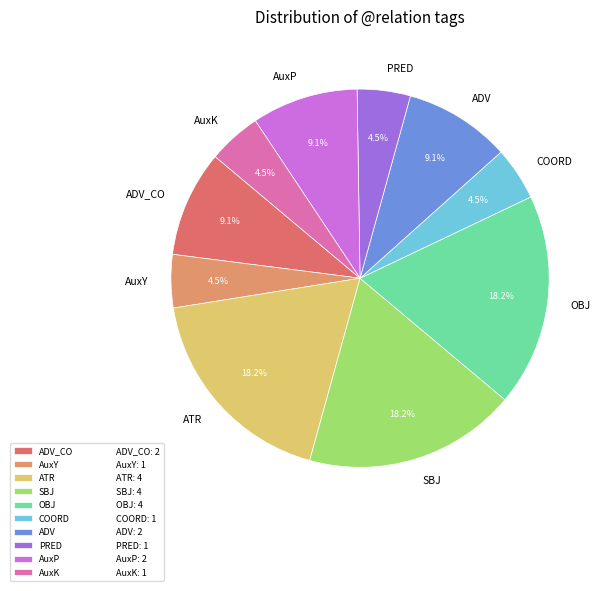

How many segments does this pie chart have?

10